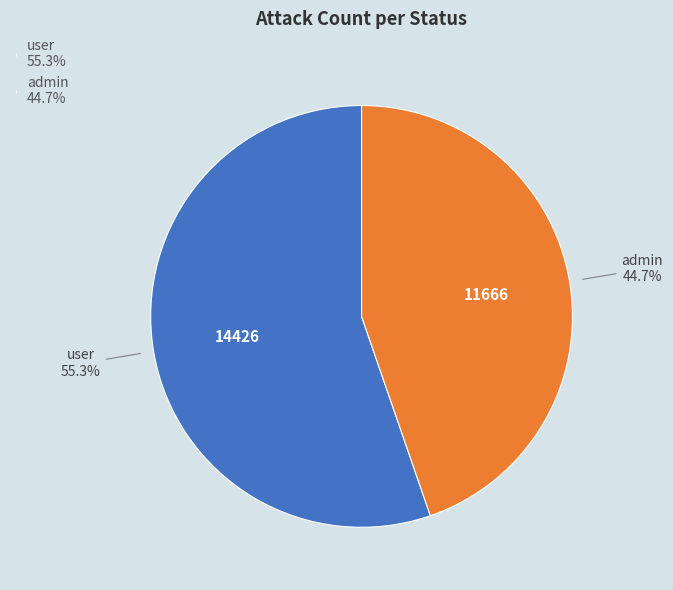

Does user represent more than half of the total?

Yes